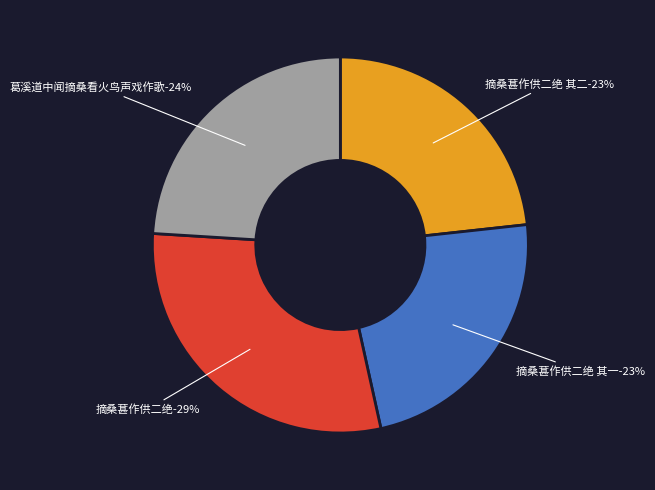

Which category has the biggest portion of the pie?

摘桑葚作供二绝